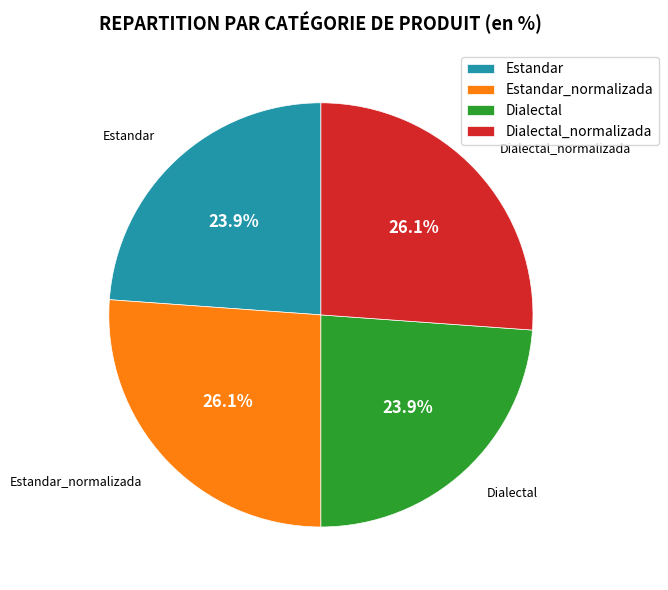

The Estandar slice represents 24% of the pie. True or false?

True